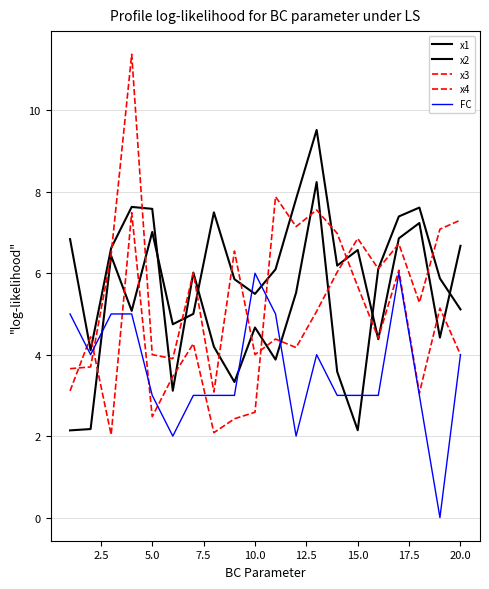

What is the average value of the x2 series?

5.9